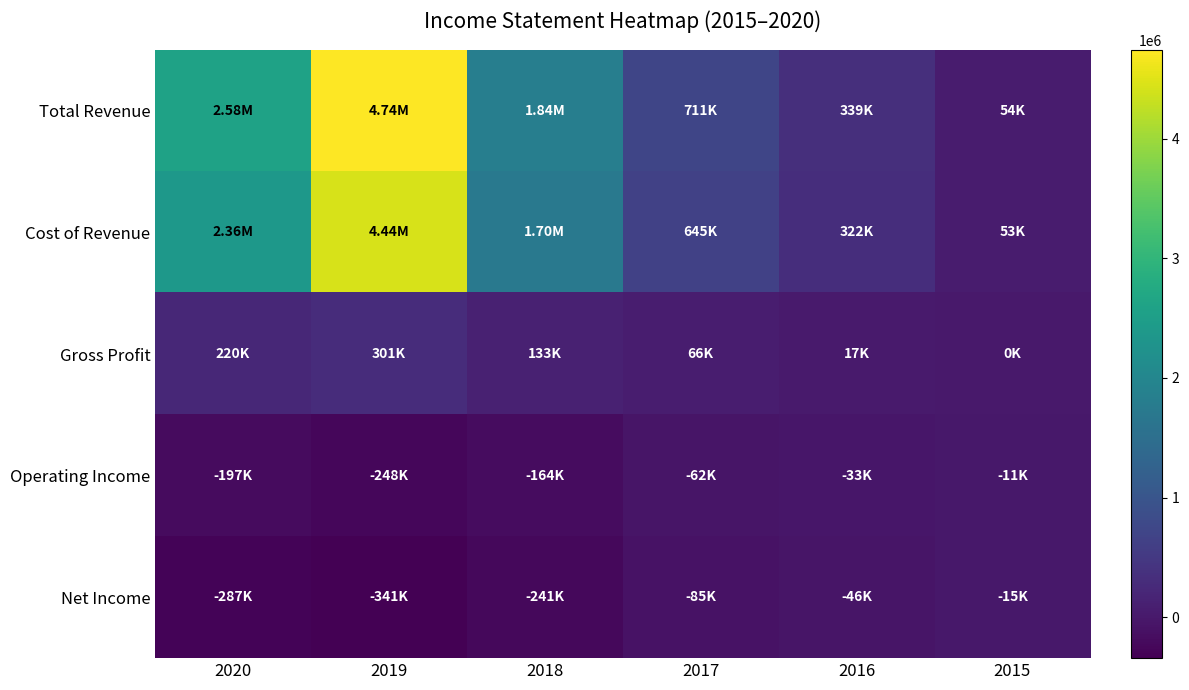

Reading left to right, extract all data points from this chart.

Total Revenue: 2020=2583100	2019=4740600	2018=1838100	2017=711100	2016=338700	2015=53500
Cost of Revenue: 2020=2363300	2019=4439300	2018=1704600	2017=644700	2016=321900	2015=53200
Gross Profit: 2020=219800	2019=301300	2018=133400	2017=66300	2016=16800	2015=300
Operating Income: 2020=-197200	2019=-247800	2018=-163700	2017=-61600	2016=-33400	2015=-10700
Net Income: 2020=-286800	2019=-341000	2018=-241300	2017=-84800	2016=-46300	2015=-15100